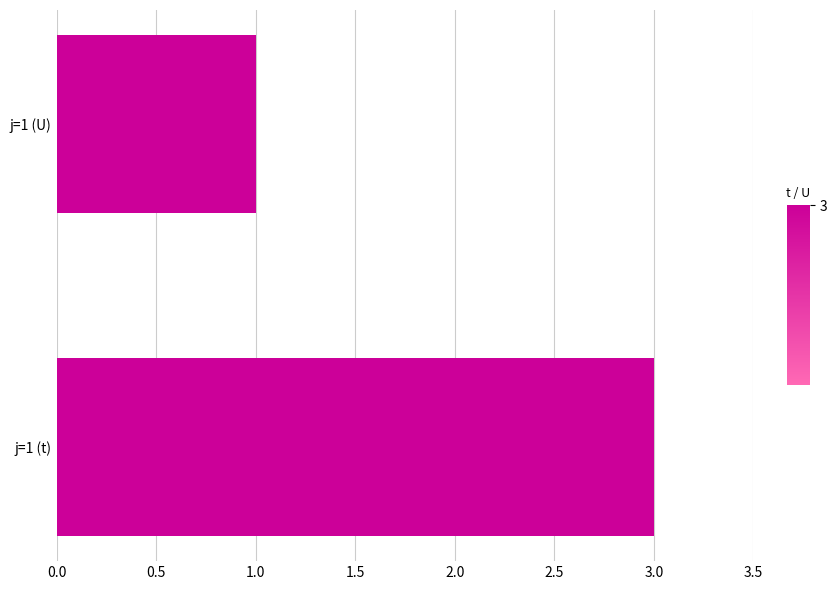

What is the smallest value displayed?

1